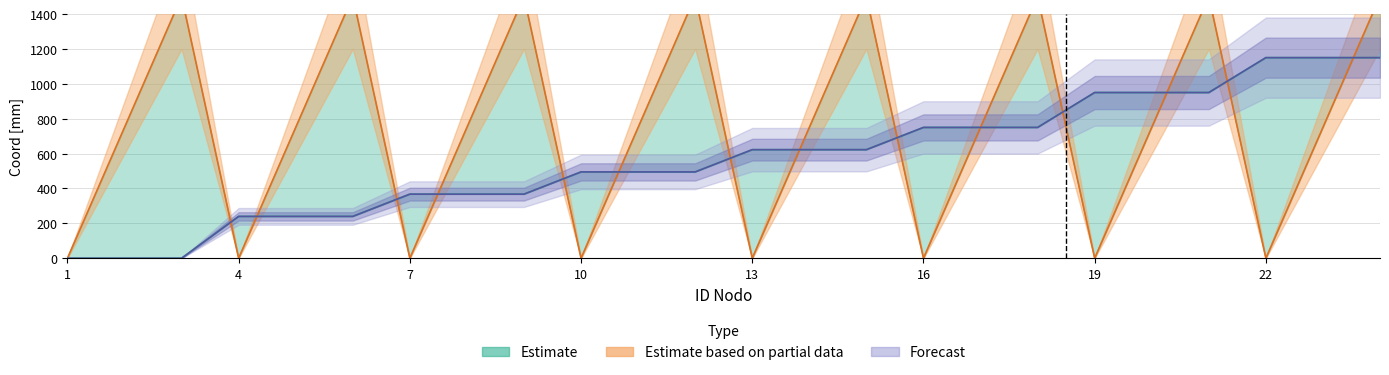

What is the spread (max minus min) of values at 9?

1132.5